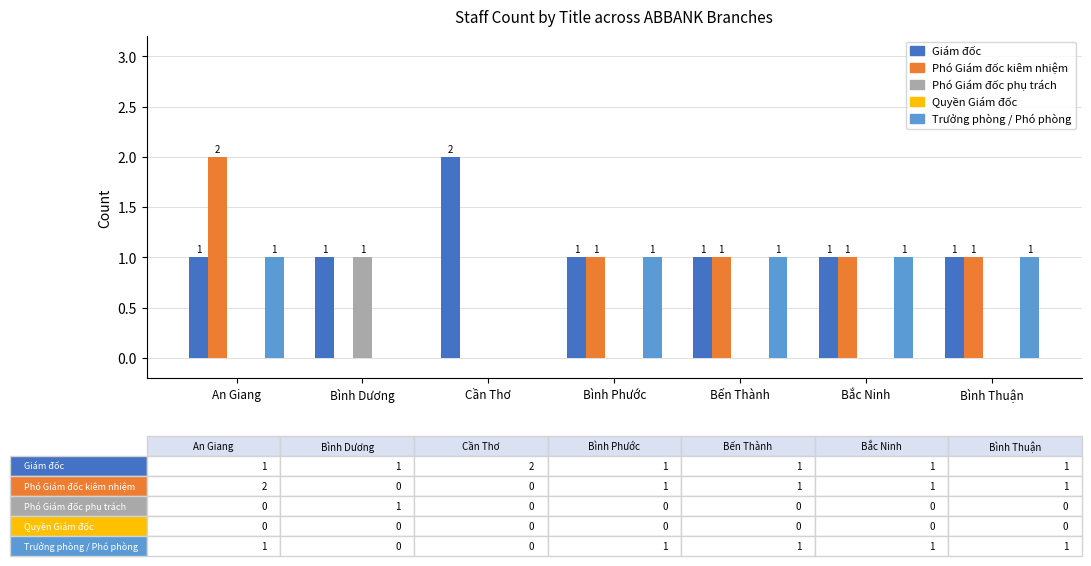

At which label does Phó Giám đốc kiêm nhiệm first exceed 1?

An Giang